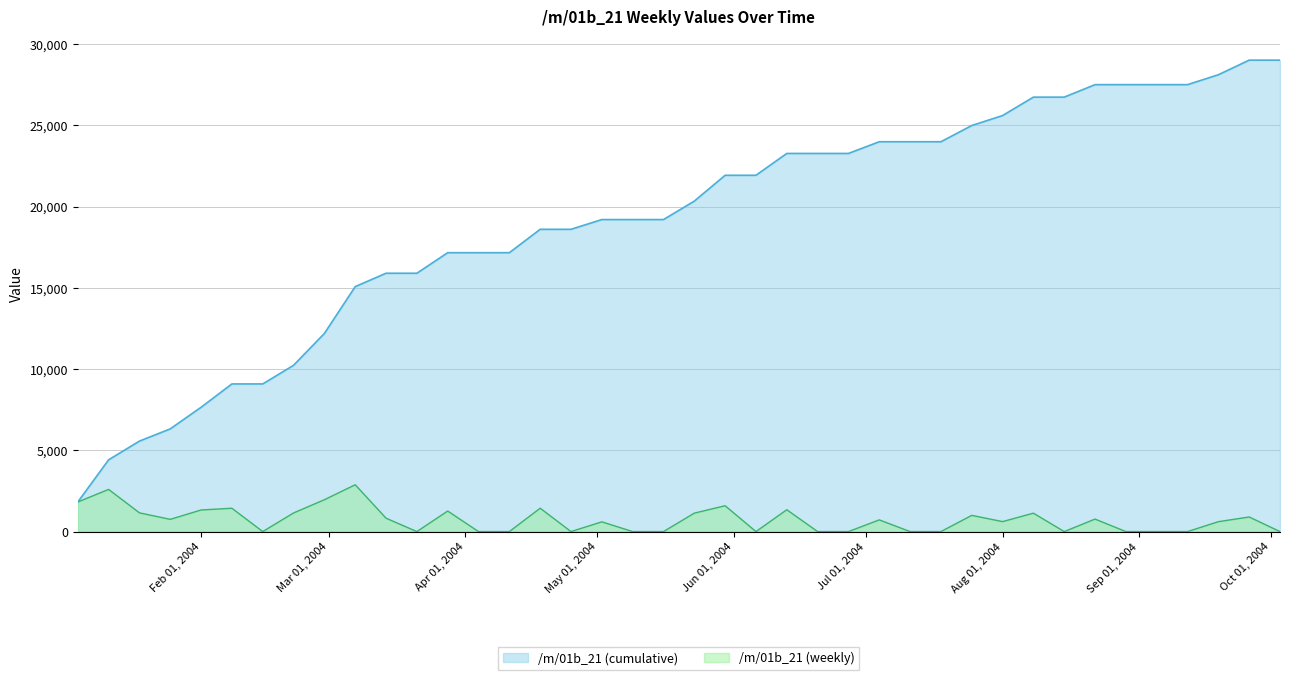

What is the maximum value shown in the chart?

29011.4